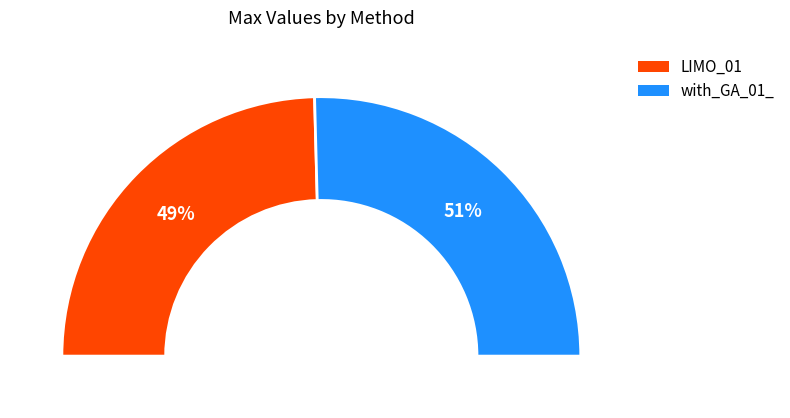

True or false: LIMO_01 accounts for 49% of the total.

True